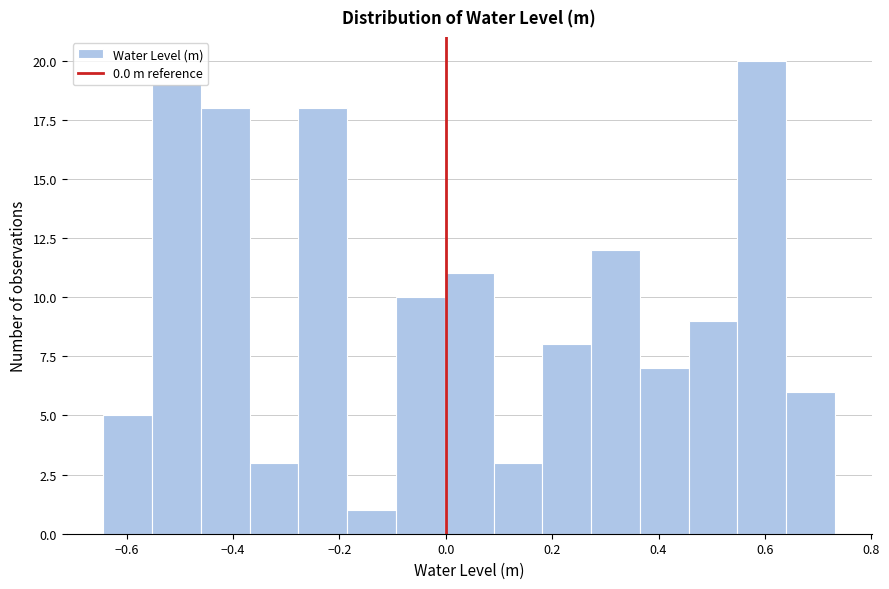

Reading left to right, list every bar in this chart as the range it spans on the x-axis followed by its height. Neither the bar edges nor the heights are printed on the chart, so give them approximately, as read against the axes.

-0.64 to -0.56: 5
-0.56 to -0.46: 19
-0.46 to -0.36: 18
-0.36 to -0.28: 3
-0.28 to -0.18: 18
-0.18 to -0.10: 1
-0.10 to 0.00: 10
0.00 to 0.08: 11
0.08 to 0.18: 3
0.18 to 0.28: 8
0.28 to 0.36: 12
0.36 to 0.46: 7
0.46 to 0.54: 9
0.54 to 0.64: 20
0.64 to 0.74: 6